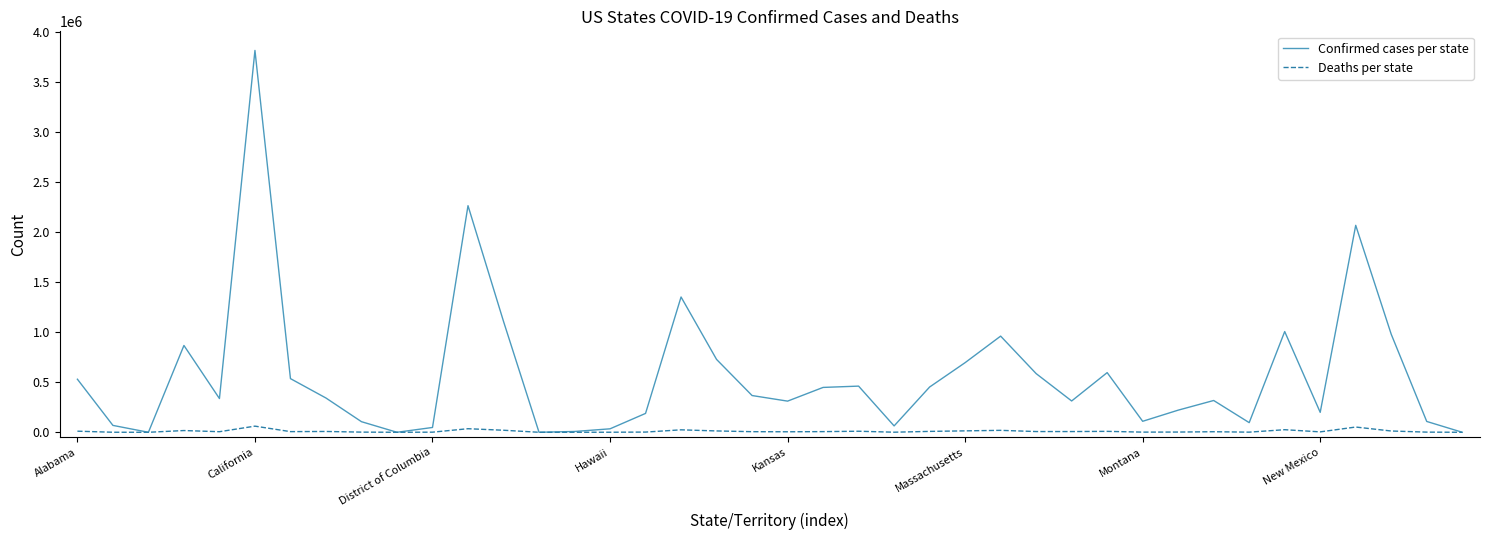

Rank the series by their maximum value, from highest to lowest.

Confirmed cases per state, Deaths per state